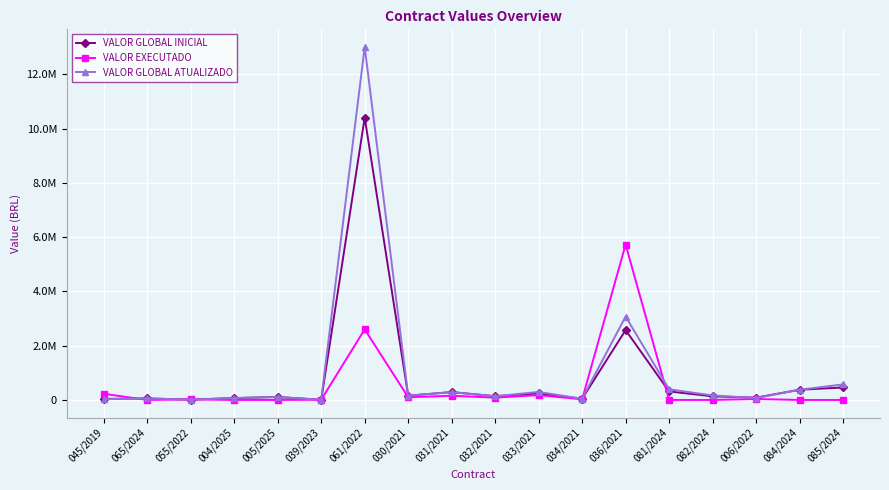

Reading left to right, what are all the values shown in this chart?

VALOR GLOBAL INICIAL: 045/2019=39000.0	065/2024=56000.0	055/2022=11000.0	004/2025=70035.4	005/2025=108426.7	039/2023=8504.2	061/2022=10407400.0	030/2021=158202.0	031/2021=289150.0	032/2021=137561.0	033/2021=241614.0	034/2021=44050.0	036/2021=2574990.0	081/2024=313825.0	082/2024=133753.2	006/2022=84078.0	084/2024=376637.0	085/2024=459160.0
VALOR EXECUTADO: 045/2019=227081.5	065/2024=0.0	055/2022=19708.3	004/2025=0.0	005/2025=0.0	039/2023=8504.2	061/2022=2601850.0	030/2021=99905.3	031/2021=154536.1	032/2021=86109.8	033/2021=178377.9	034/2021=23497.6	036/2021=5727503.5	081/2024=0.0	082/2024=0.0	006/2022=35001.4	084/2024=0.0	085/2024=0.0
VALOR GLOBAL ATUALIZADO: 045/2019=28897.1	065/2024=56000.0	055/2022=11355.6	004/2025=70035.4	005/2025=108426.7	039/2023=8817.9	061/2022=13009250.0	030/2021=158202.0	031/2021=289150.0	032/2021=137561.0	033/2021=294894.0	034/2021=44050.0	036/2021=3074490.0	081/2024=392032.0	082/2024=166787.5	006/2022=70002.7	084/2024=376637.0	085/2024=572920.0